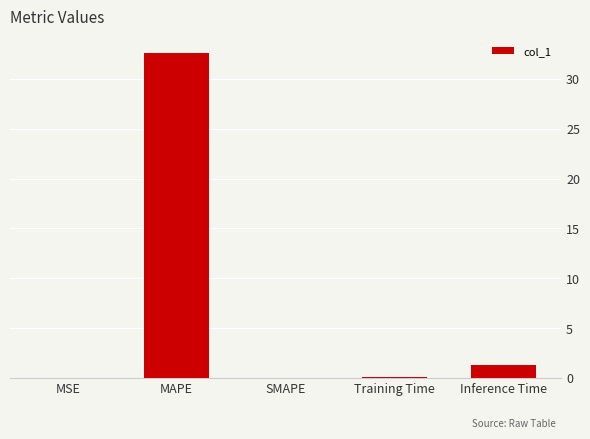

What is the change in value from MAPE to SMAPE?

-32.6